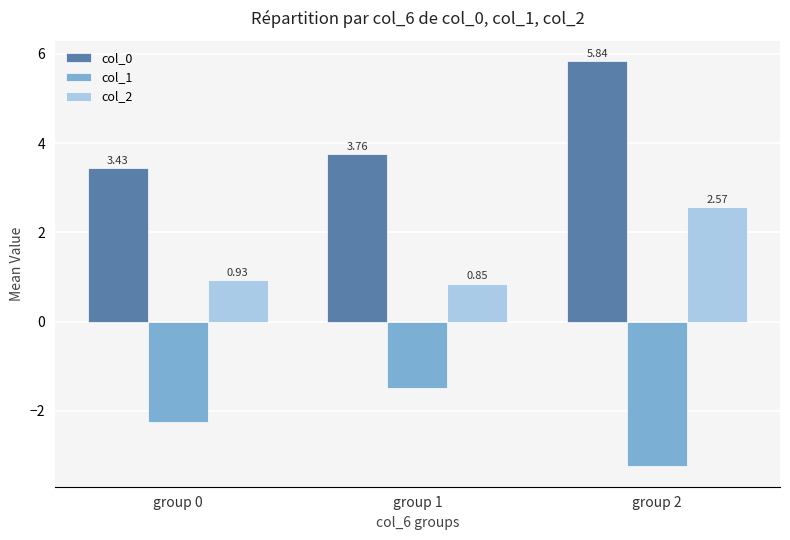

Is it true that col_2 equals 0.5 at group 0?

False